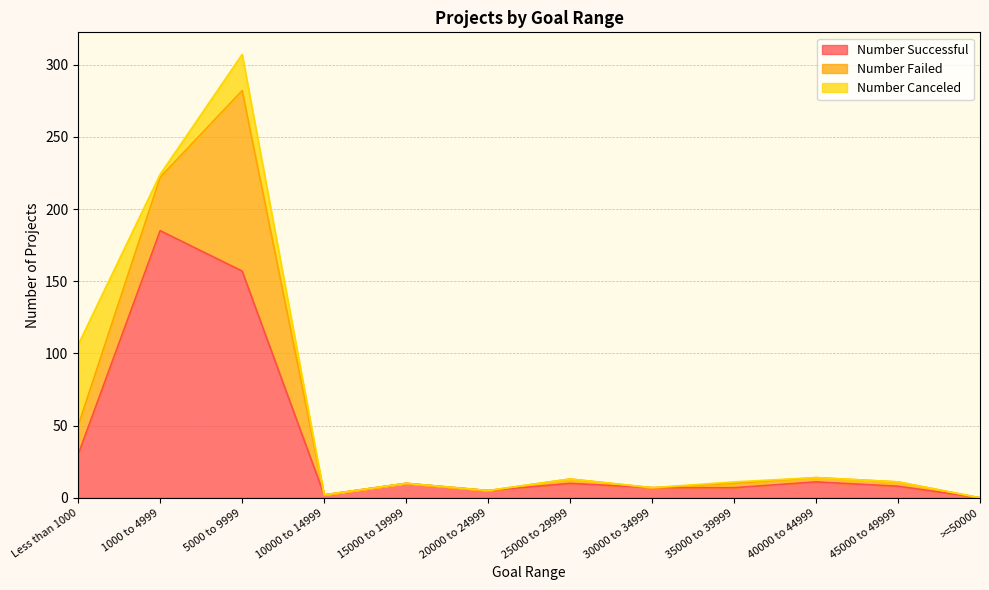

Between which two adjacent categories do Number Canceled and Number Failed first intersect?

Less than 1000 and 1000 to 4999